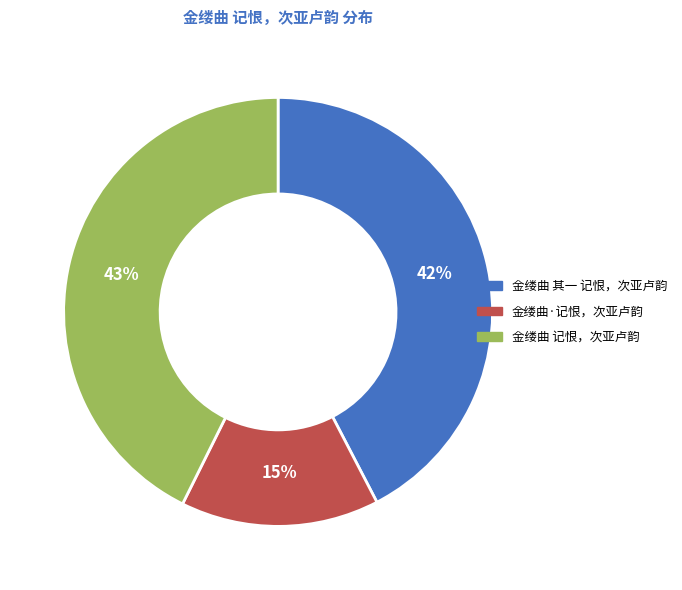

Is the sum of 金缕曲 其一 记恨，次亚卢韵 and 金缕曲 记恨，次亚卢韵 greater than half?

Yes